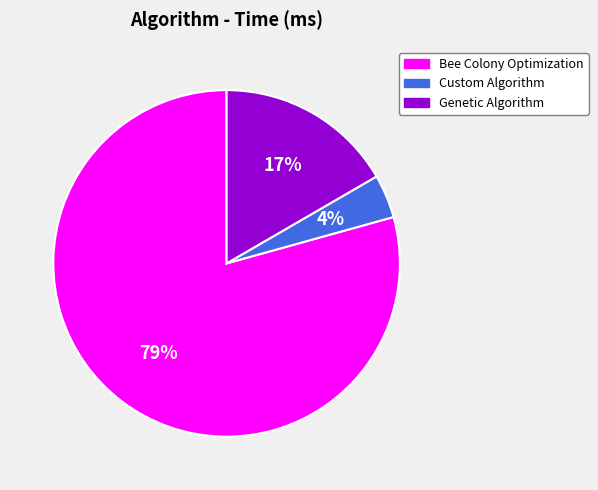

Which category has the biggest portion of the pie?

Bee Colony Optimization